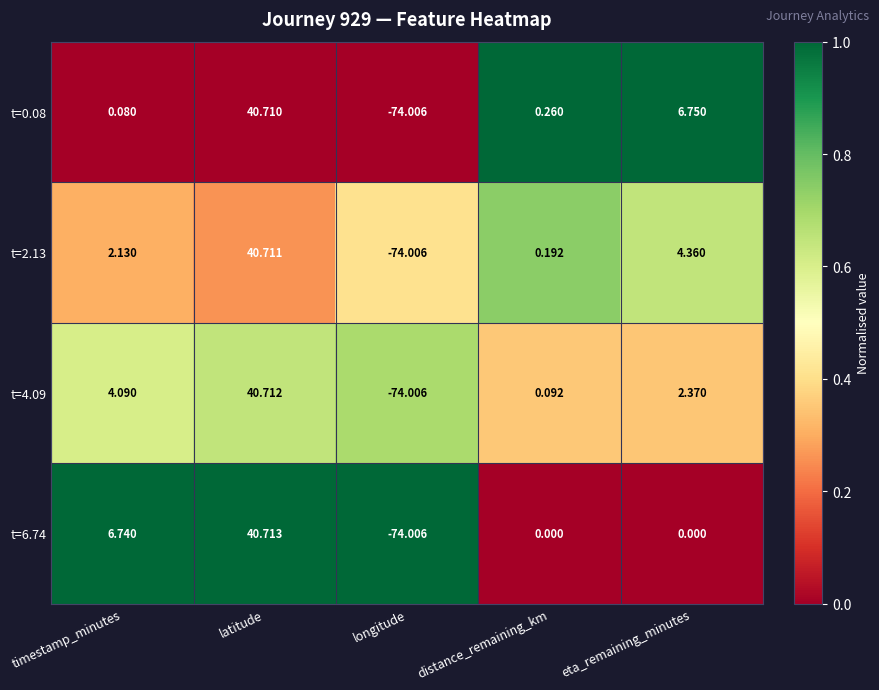

Rank the series at eta_remaining_minutes from highest to lowest value.

t=0.08, t=2.13, t=4.09, t=6.74